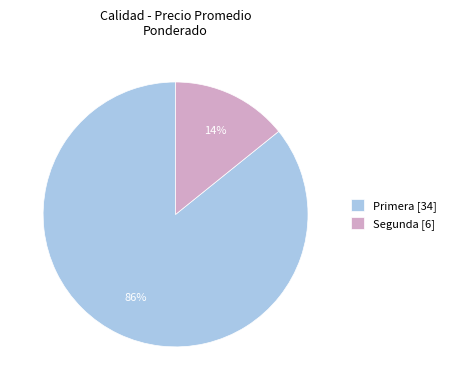

To the nearest percent, what is the average slice percentage?

50%